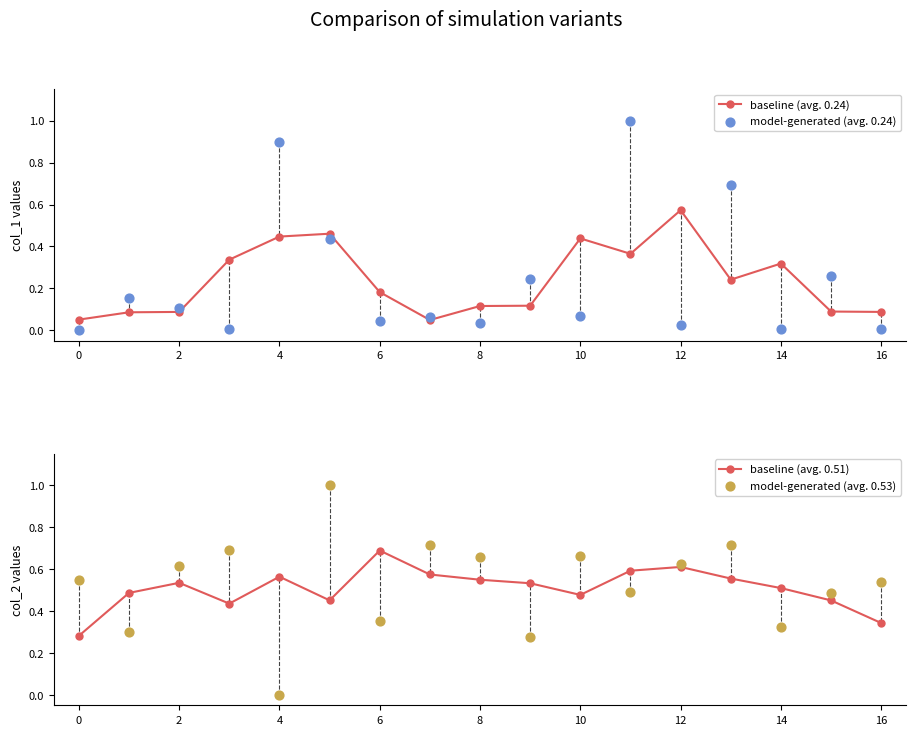

What is the highest value of the baseline (avg. 0.51) series?

0.7